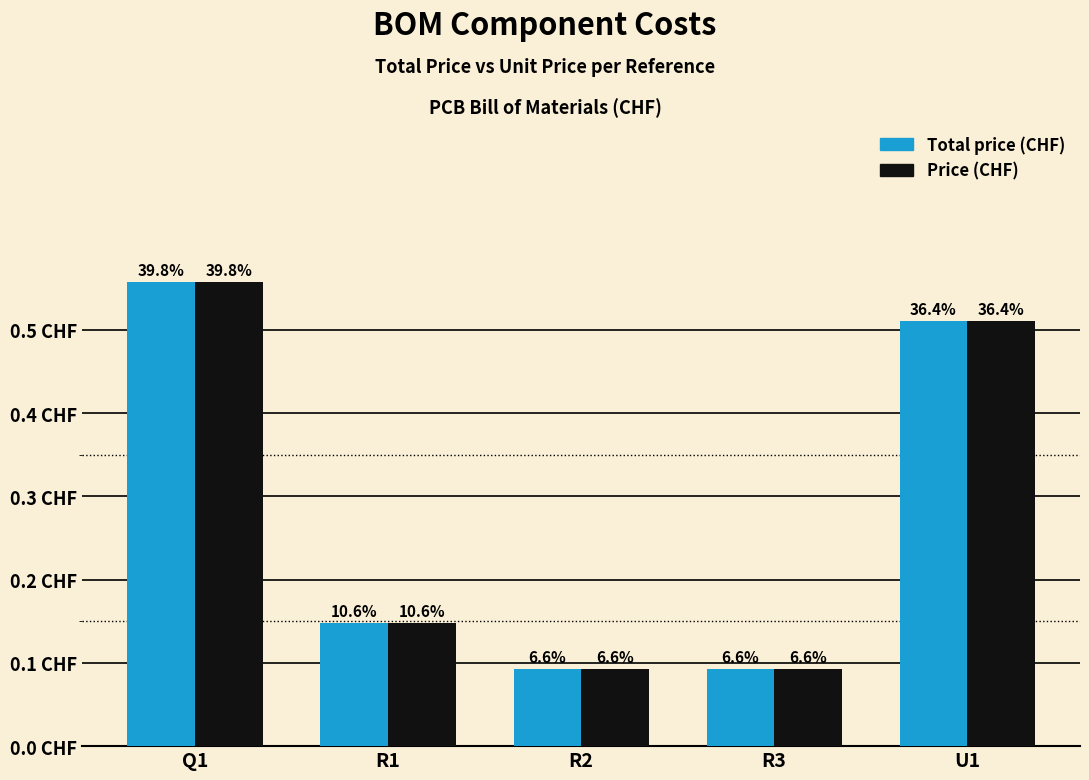

Reading left to right, extract all data points from this chart.

Total price (CHF): Q1=0.6	R1=0.1	R2=0.1	R3=0.1	U1=0.5
Price (CHF): Q1=0.6	R1=0.1	R2=0.1	R3=0.1	U1=0.5